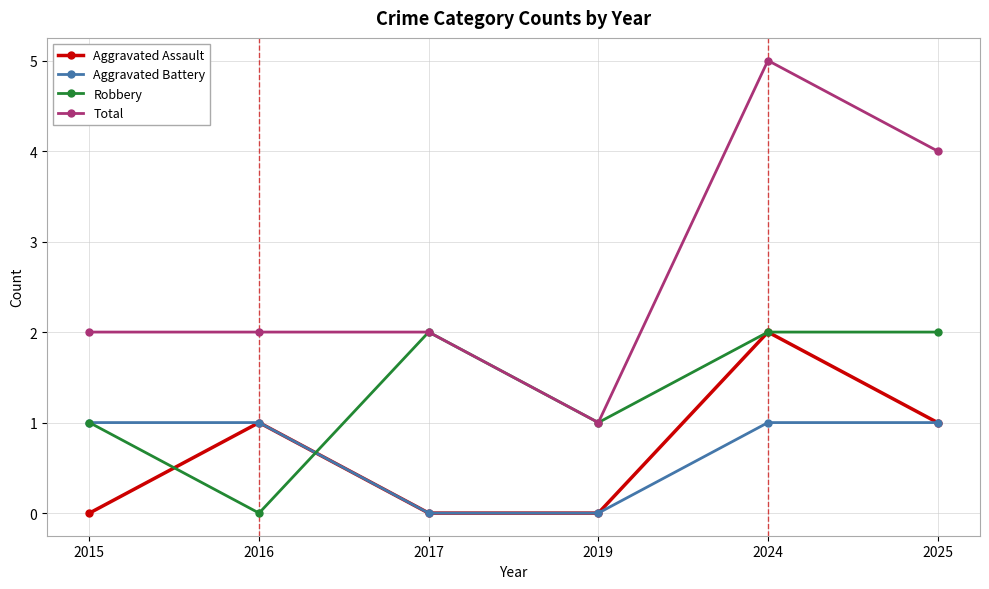

At which category is the sum across all series the highest?

2024